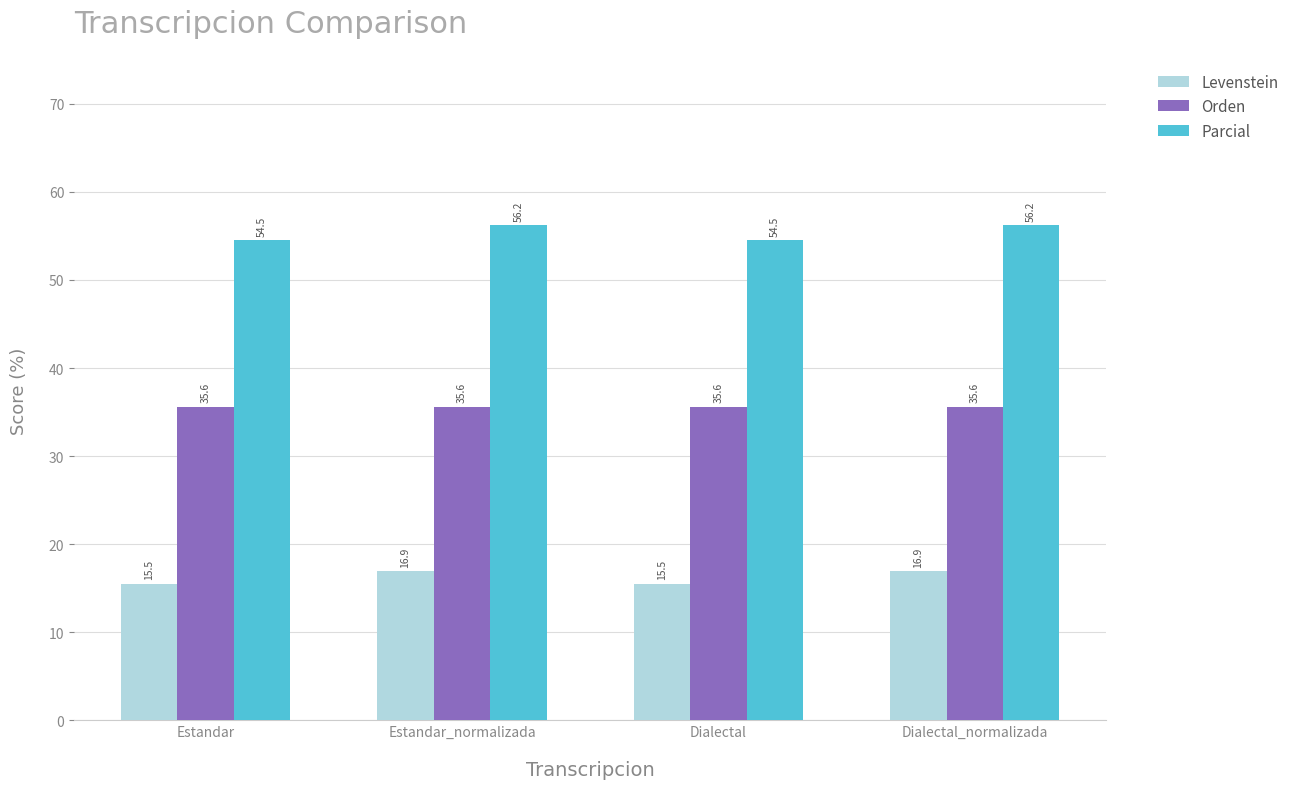

List the series in order of their peak value, highest first.

Parcial, Orden, Levenstein